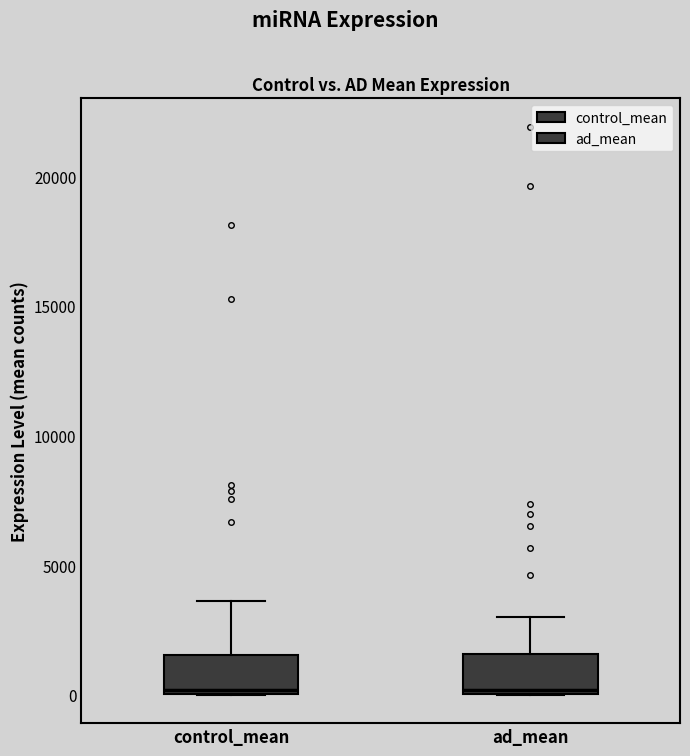

Where is the upper edge of the box for ad_mean on the y-axis? The values are not printed on the chart, so give them approximately, as read against the axis.

1500